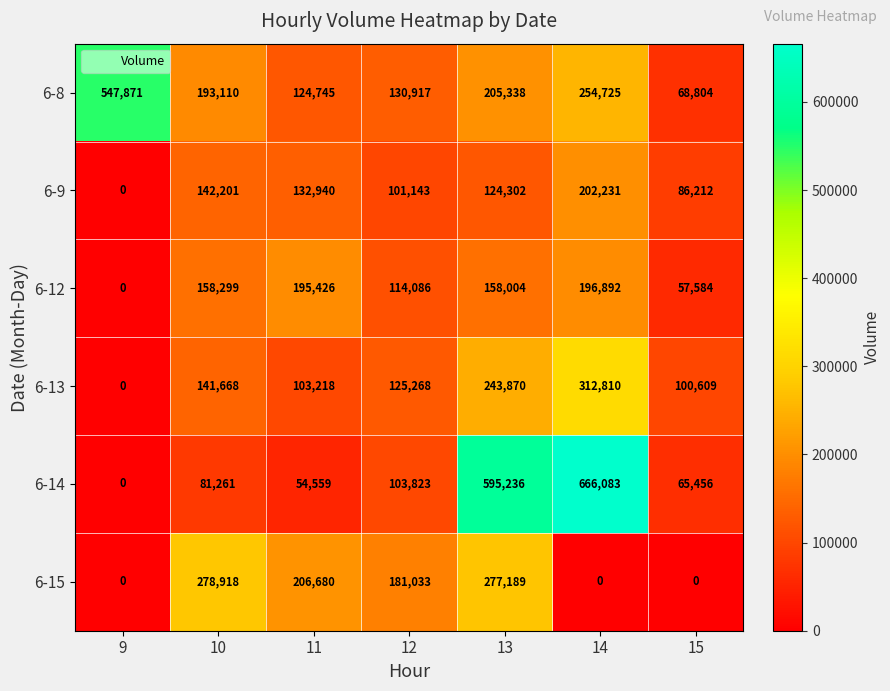

What is the difference between the maximum and second lowest values in the 6-14 series?

611524